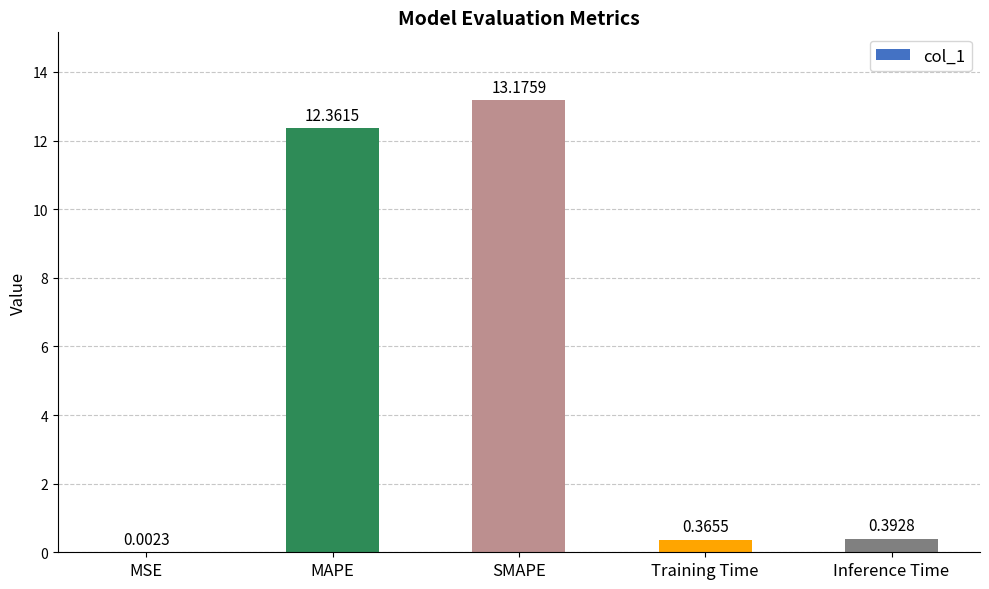

Are the bars horizontal?

No